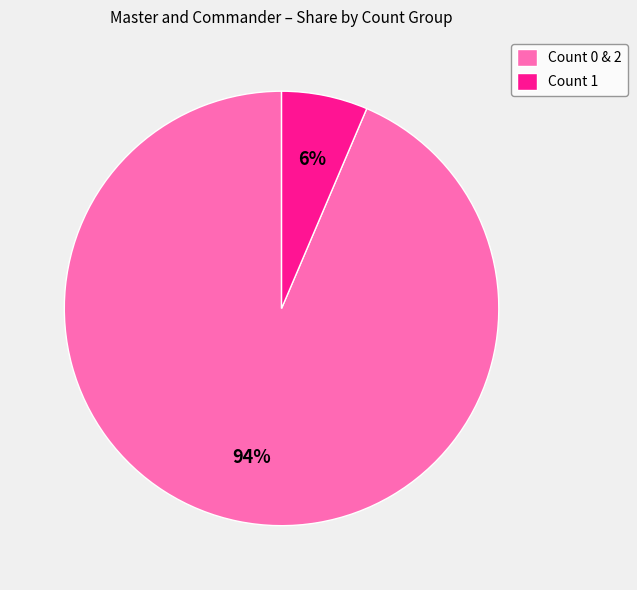

To the nearest percent, what is the combined percentage of Count 0 & 2 and Count 1?

100%